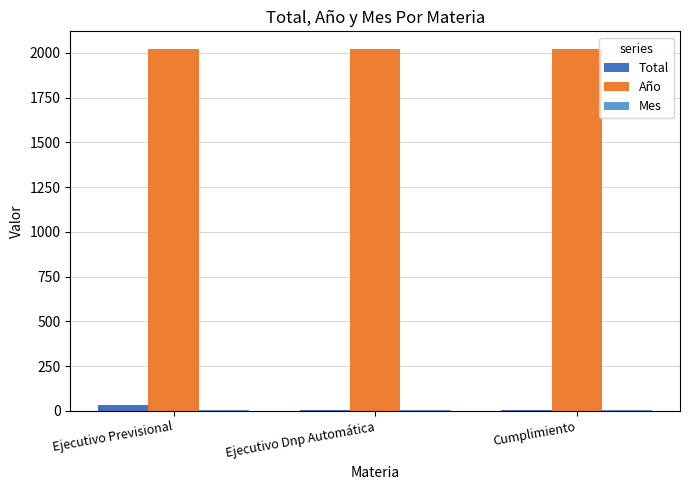

Which series has the largest total across all categories?

Año